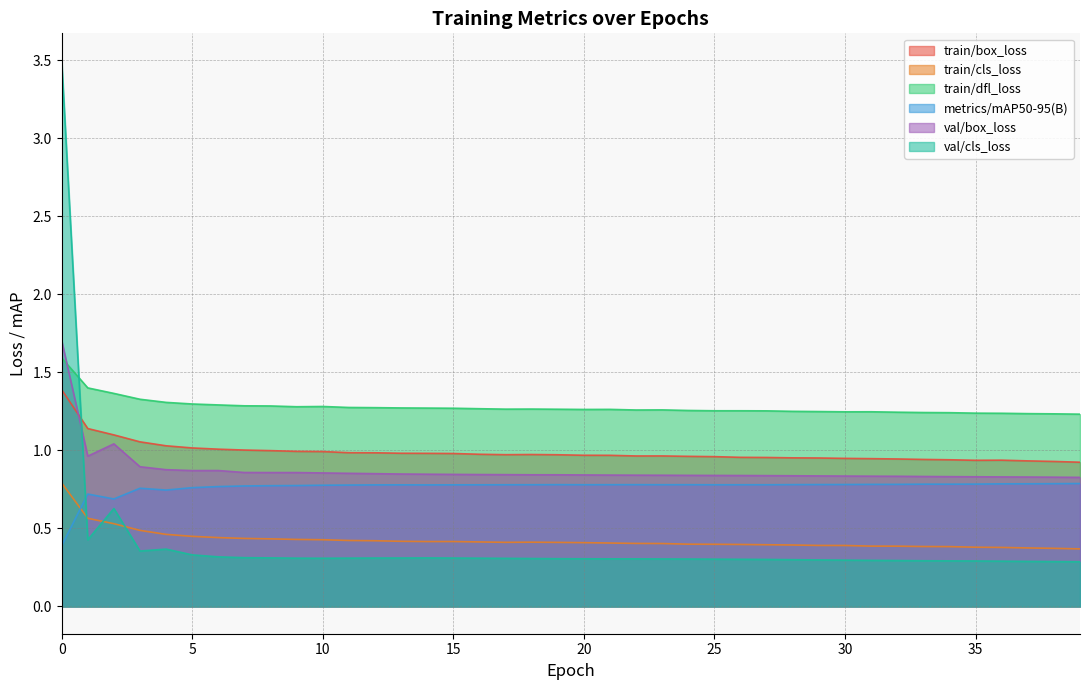

True or false: train/box_loss and train/cls_loss cross at least once.

False